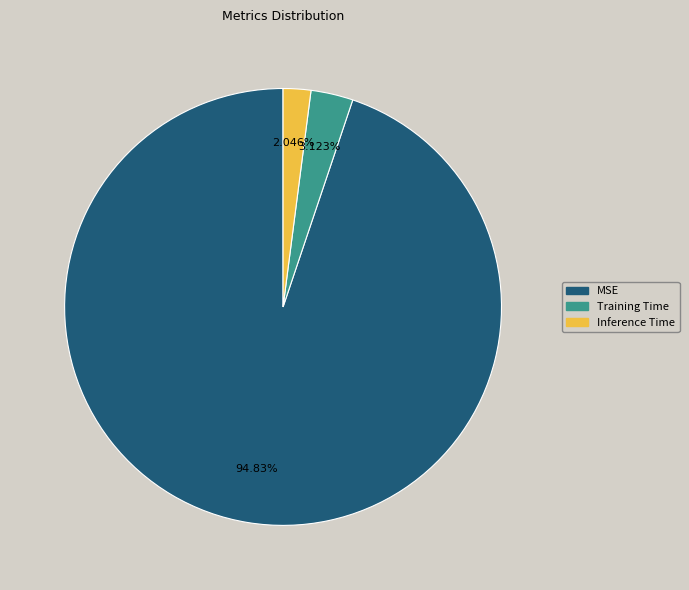

The Training Time slice represents 16% of the pie. True or false?

False